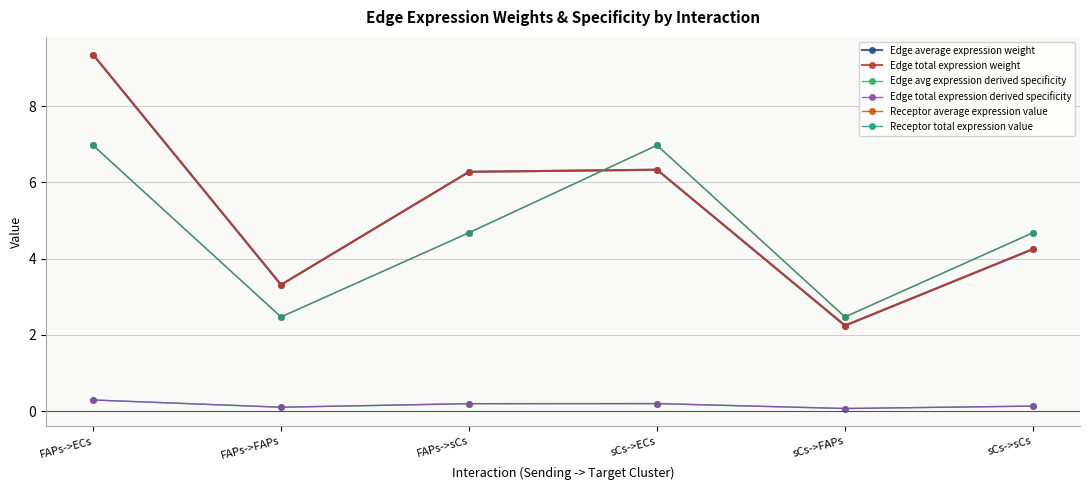

Does the chart have visible grid lines?

Yes